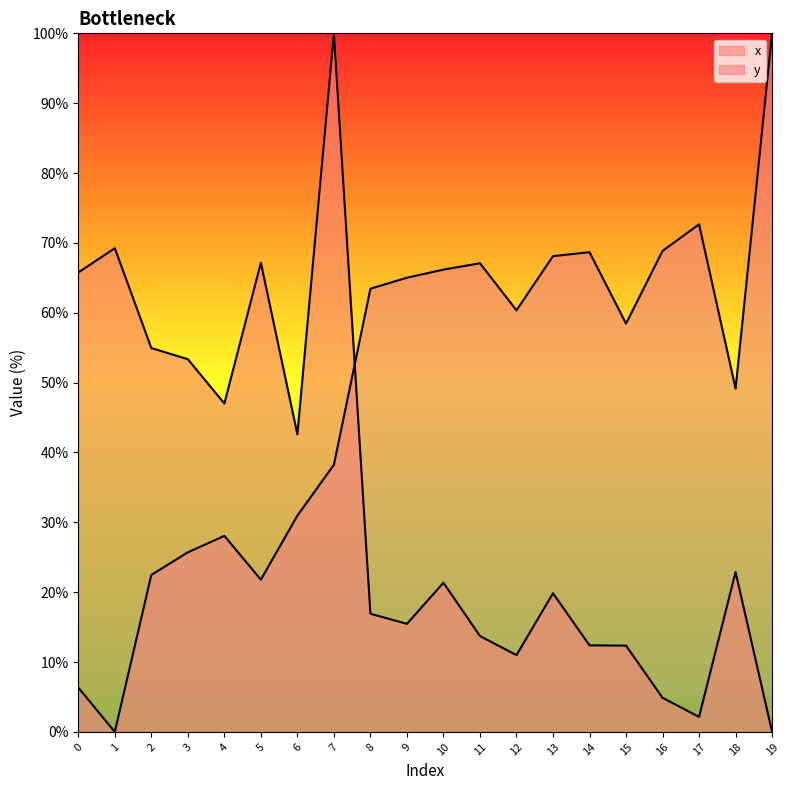

True or false: y and x cross at least once.

True